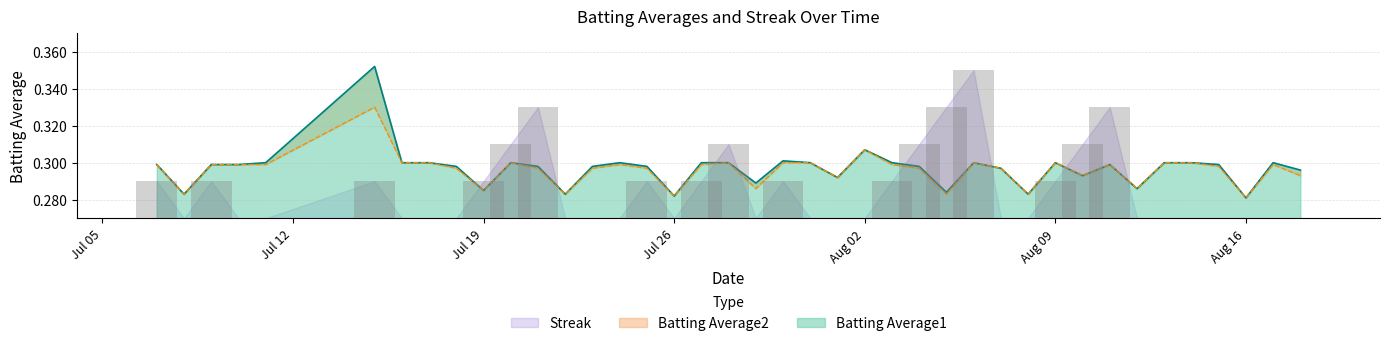

The value of Batting Average2 at Jul 12 is 0.3. True or false?

True